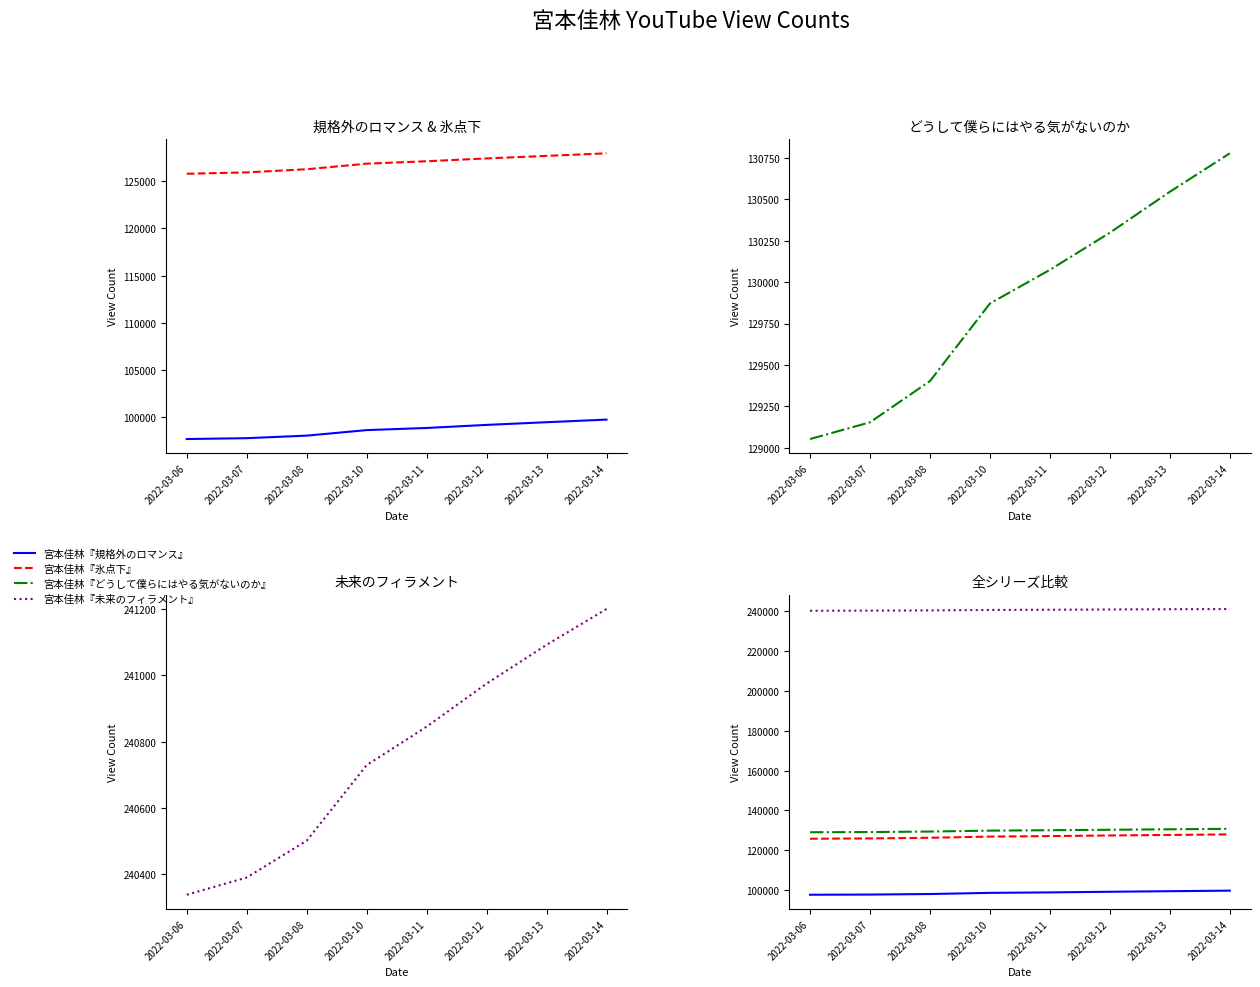

Count the number of categories in the chart.

8